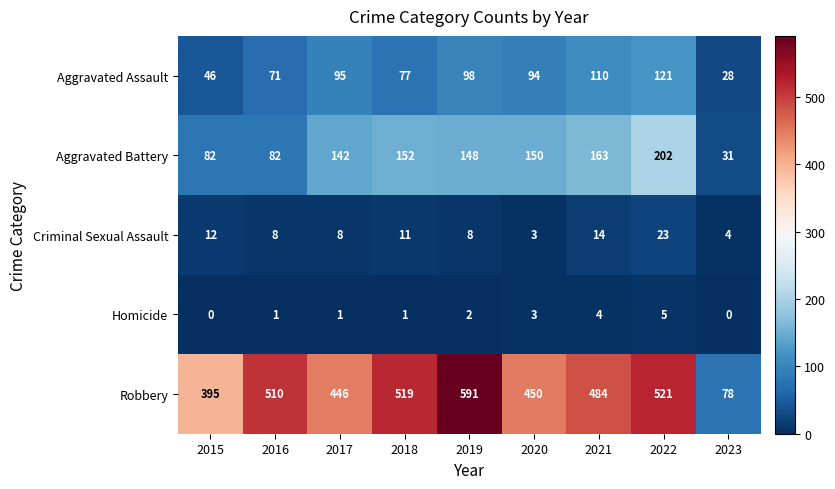

Which category has the highest value in the Robbery series?

2019